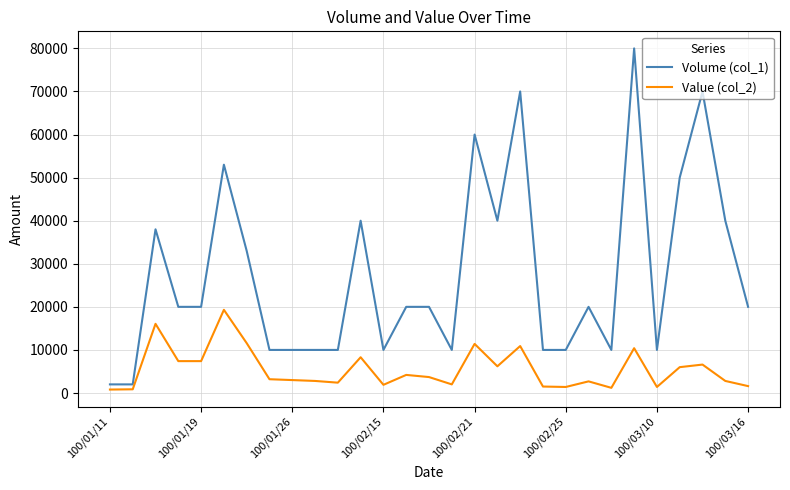

Rank the series by their maximum value, from lowest to highest.

Value (col_2), Volume (col_1)